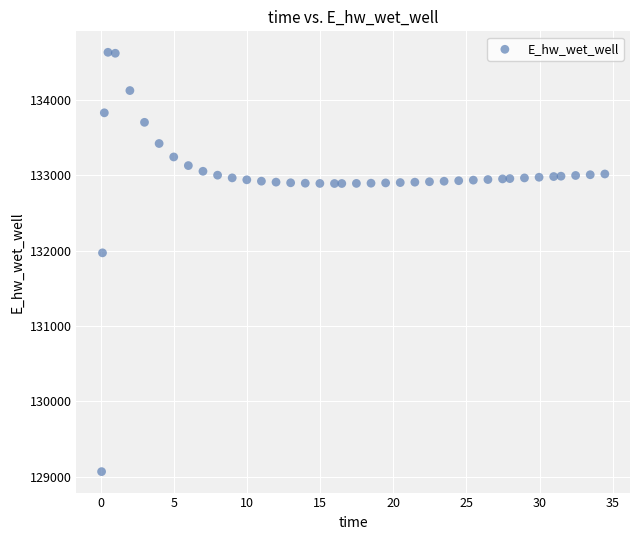

What Y value in the scatter plot is closest to 131849?

131970.0